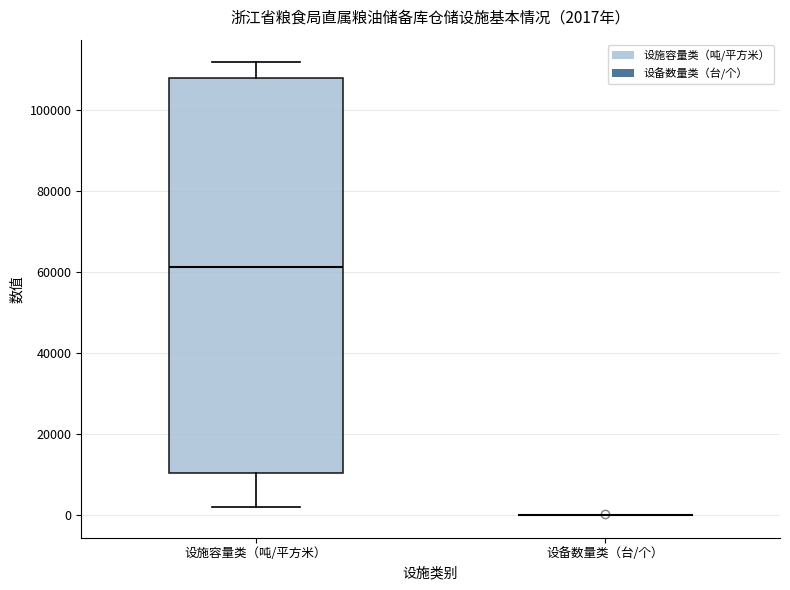

Which box is the tallest, from its lower edge to its upper edge?

设施容量类（吨/平方米）